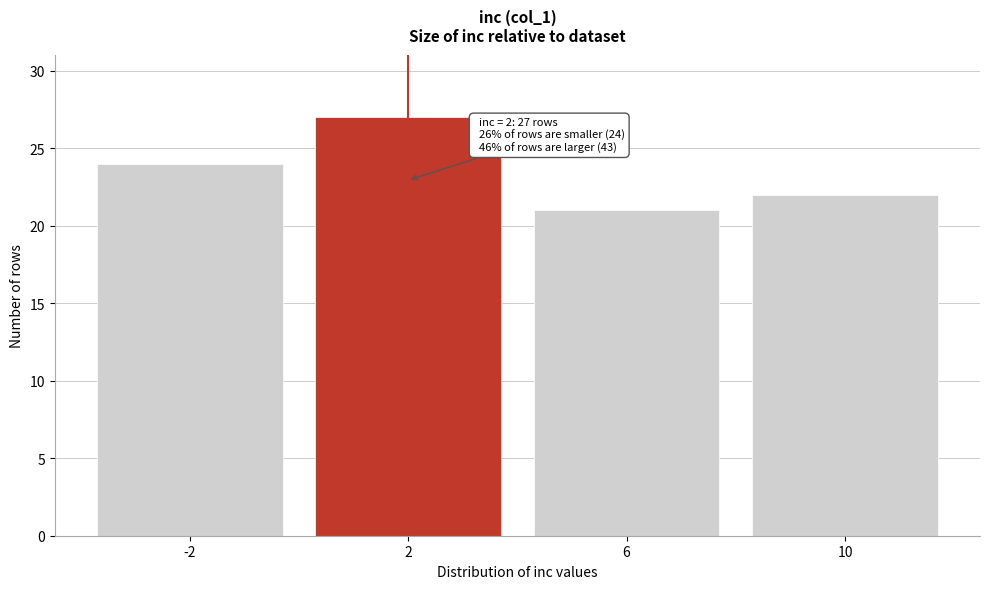

Reading left to right, extract all data points from this chart.

-2=24	2=27	6=21	10=22